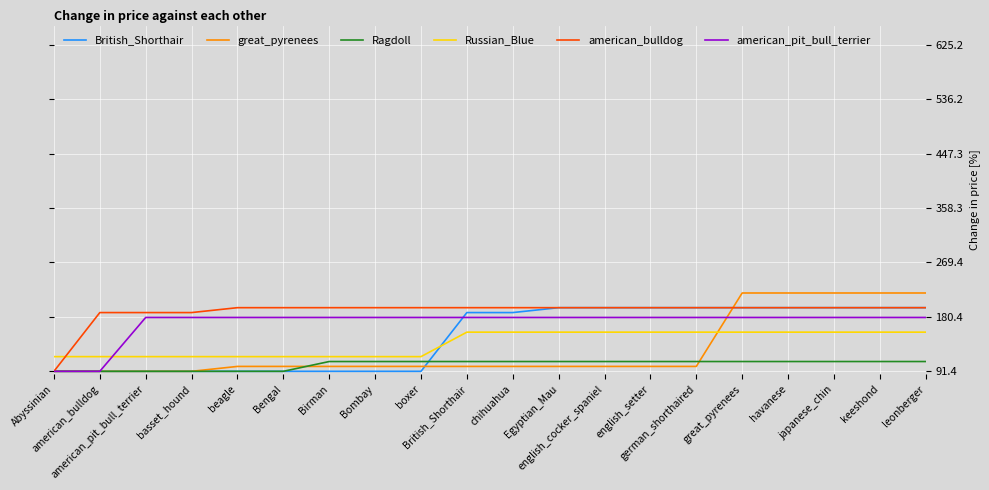

What position from the left is english_cocker_spaniel?

13